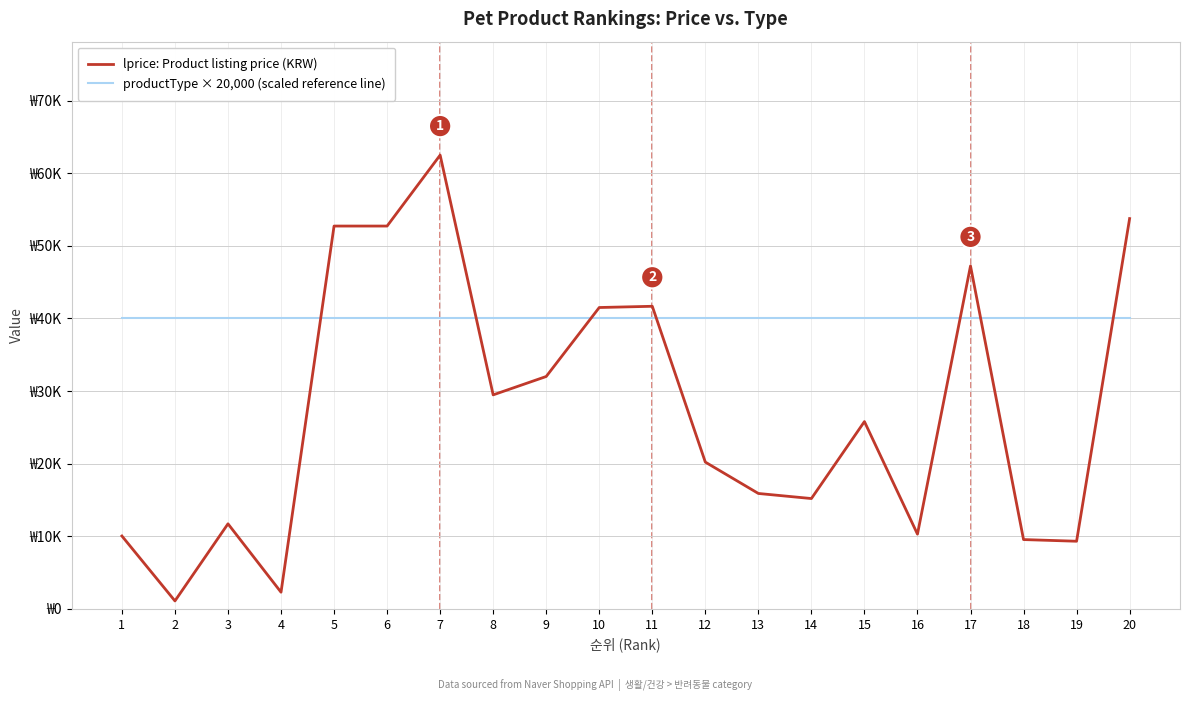

True or false: lprice: Product listing price (KRW) and productType × 20,000 (scaled reference line) intersect in this chart.

True